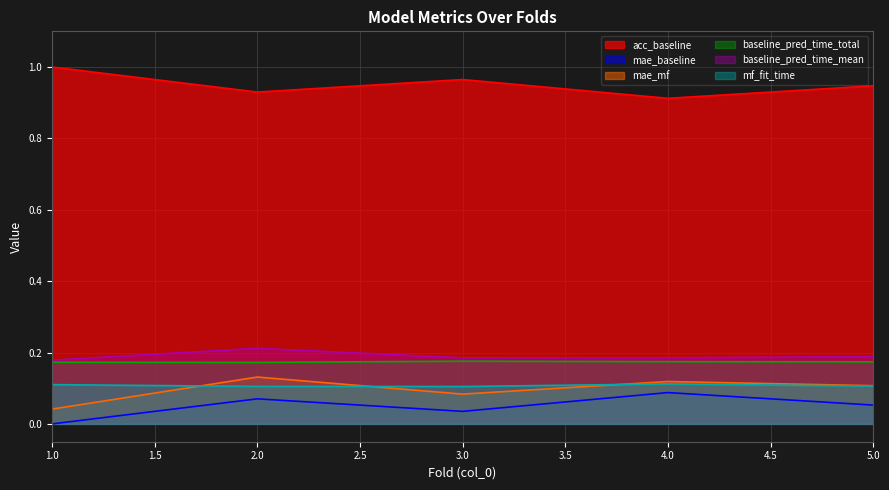

What is the difference between the mae_baseline values at 1 and 2?

0.1